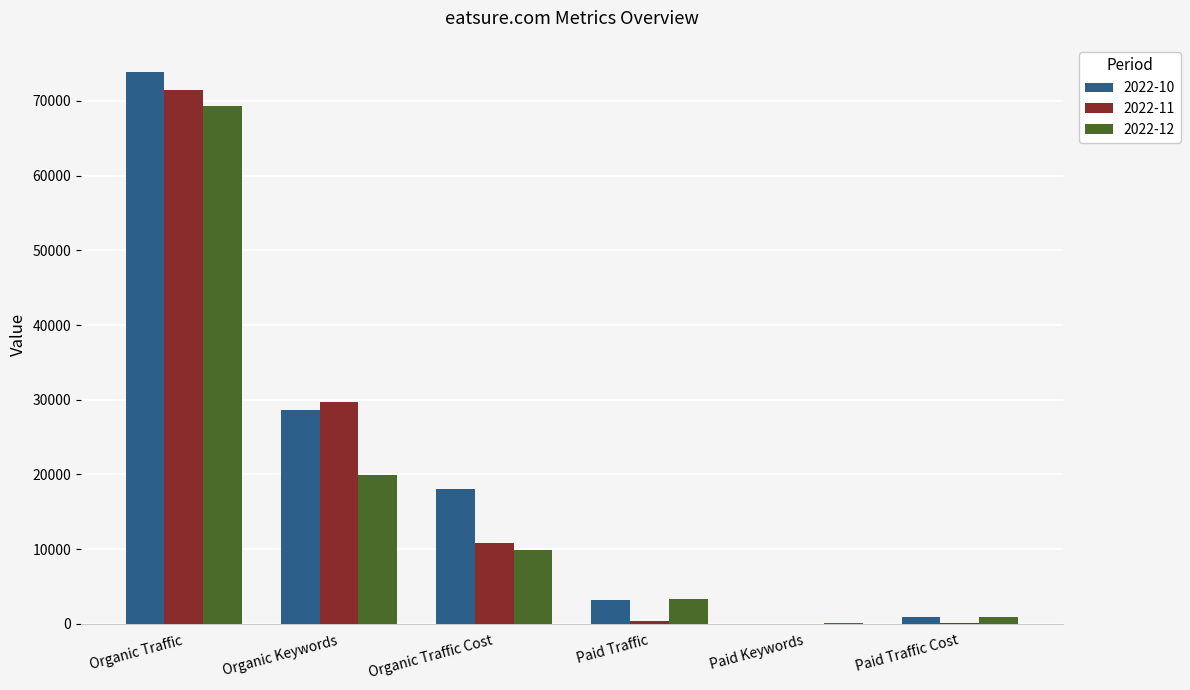

How many groups of bars are there?

6